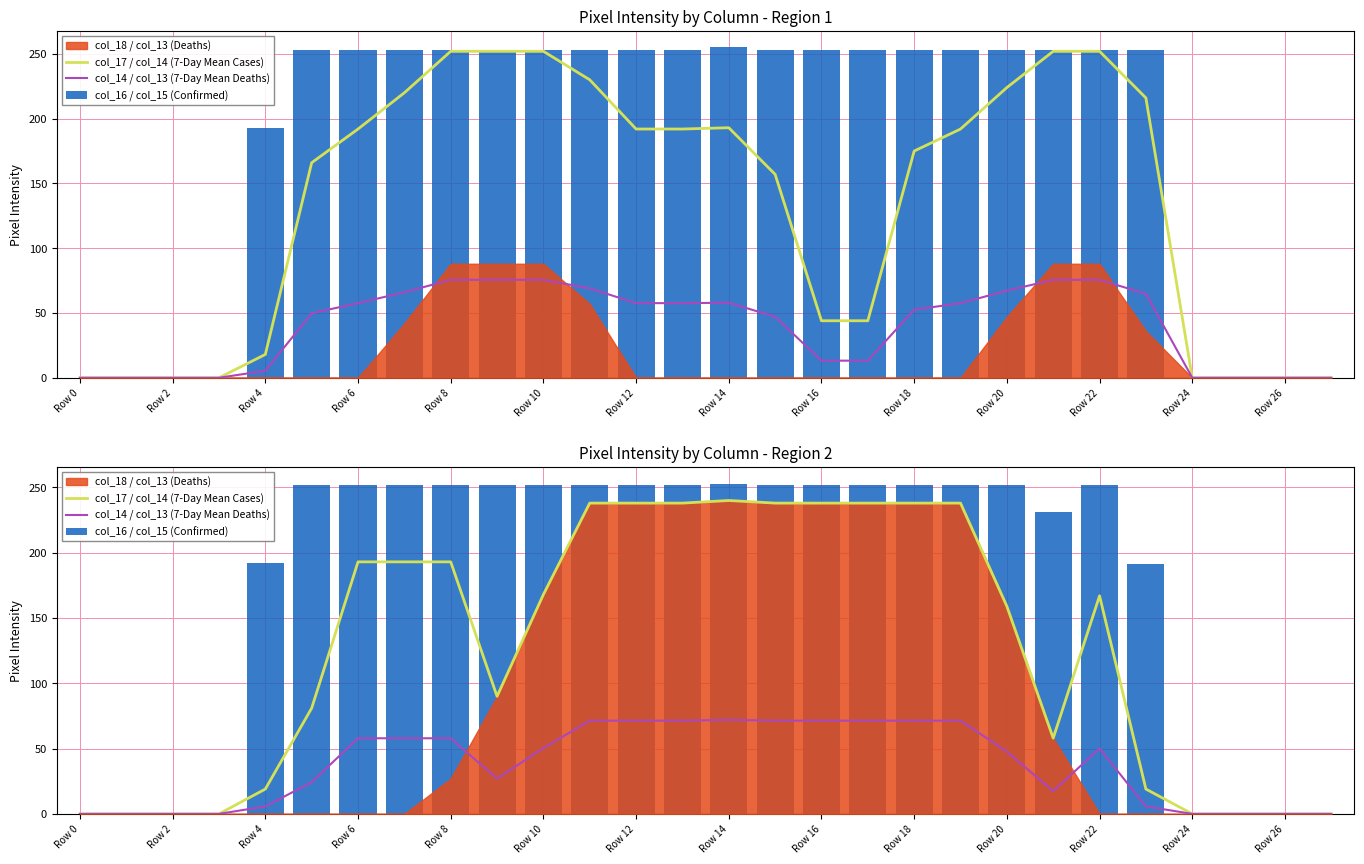

Which category has the highest value across all series?

Row 14